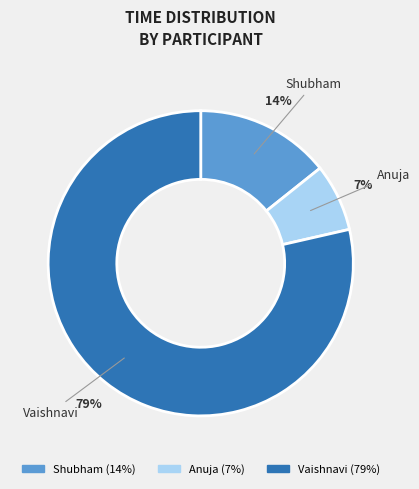

Do Anuja and Vaishnavi together represent more than half of the pie?

Yes